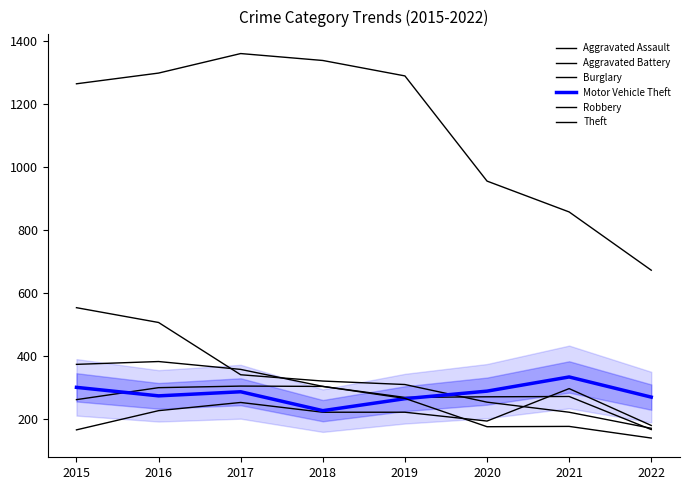

Which label corresponds to the smallest value in the chart?

2022